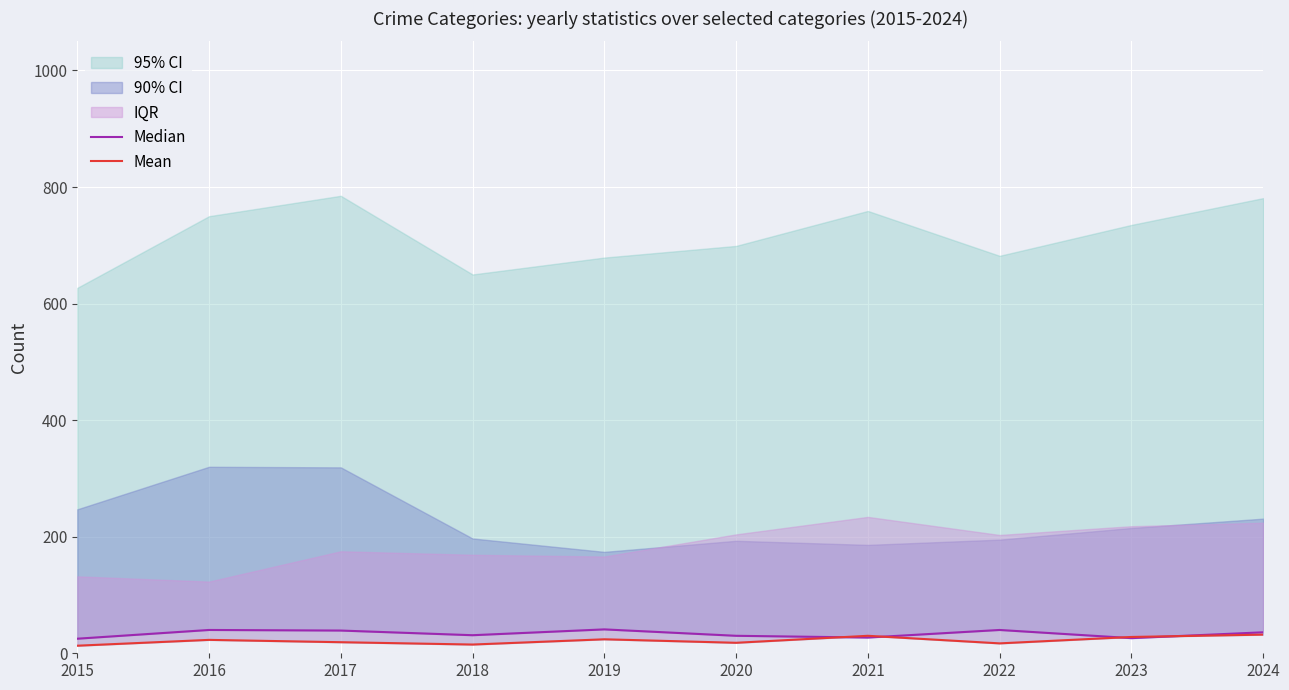

Is it true that Mean equals 39 at 2016?

False